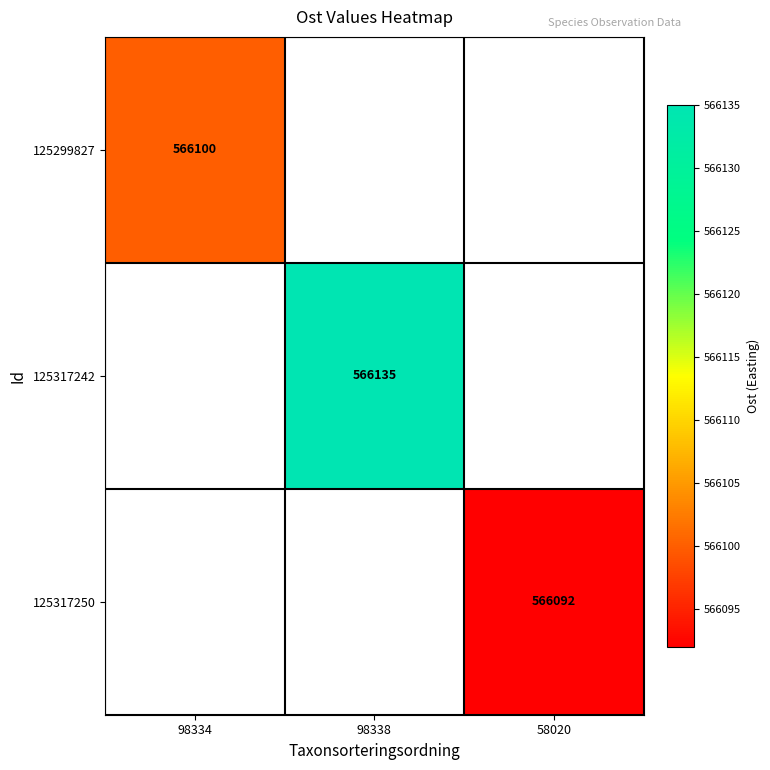

True or false: 125317250 has a value of 224006 at 58020.

False